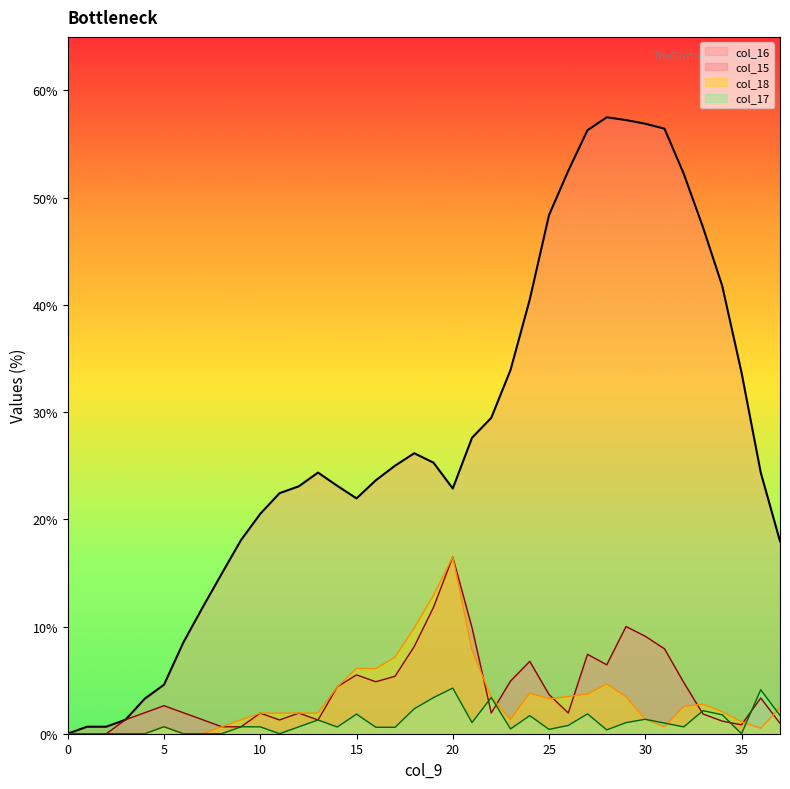

What is the difference between the col_18 values at 37 and 10?

0.5